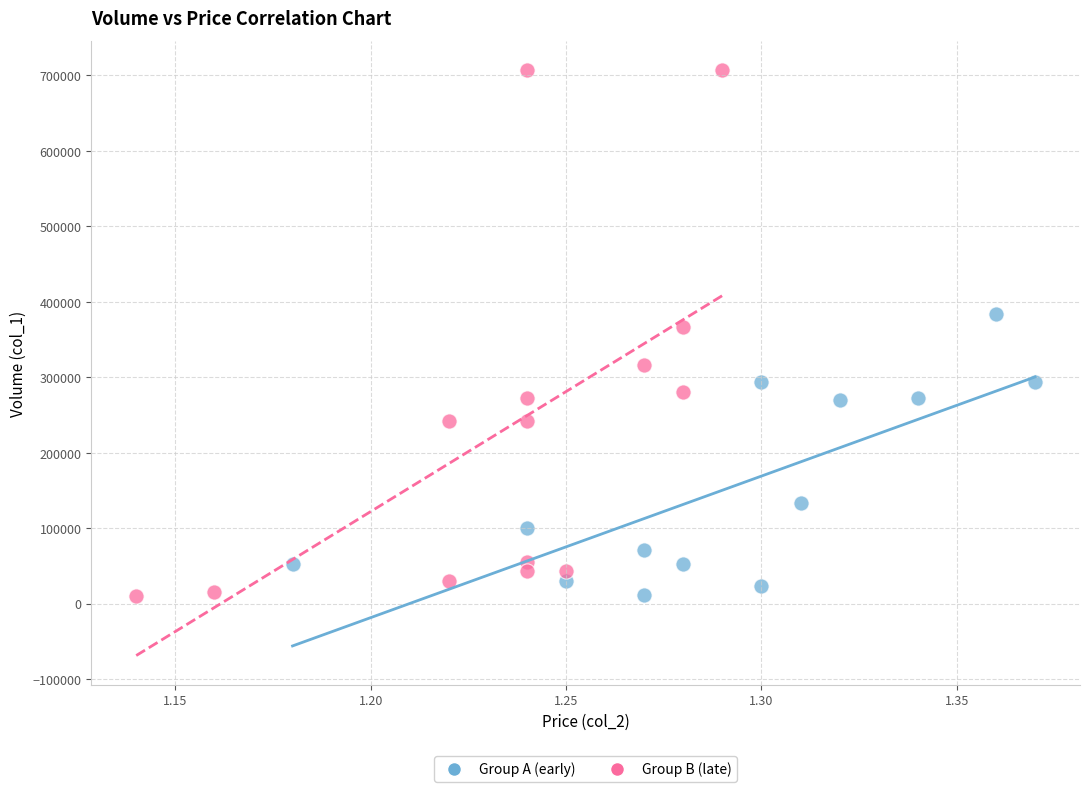

Which series reaches the maximum Y coordinate?

Group B (late)